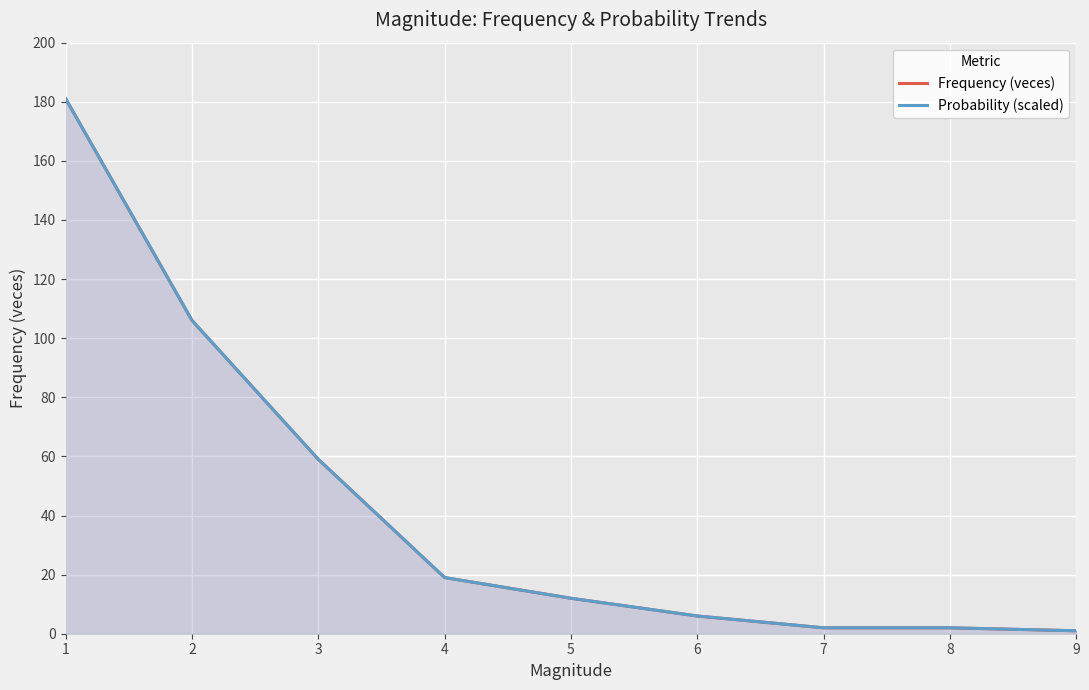

After their last crossing, which series has the higher values: Frequency (veces) or Probability (scaled)?

Frequency (veces)